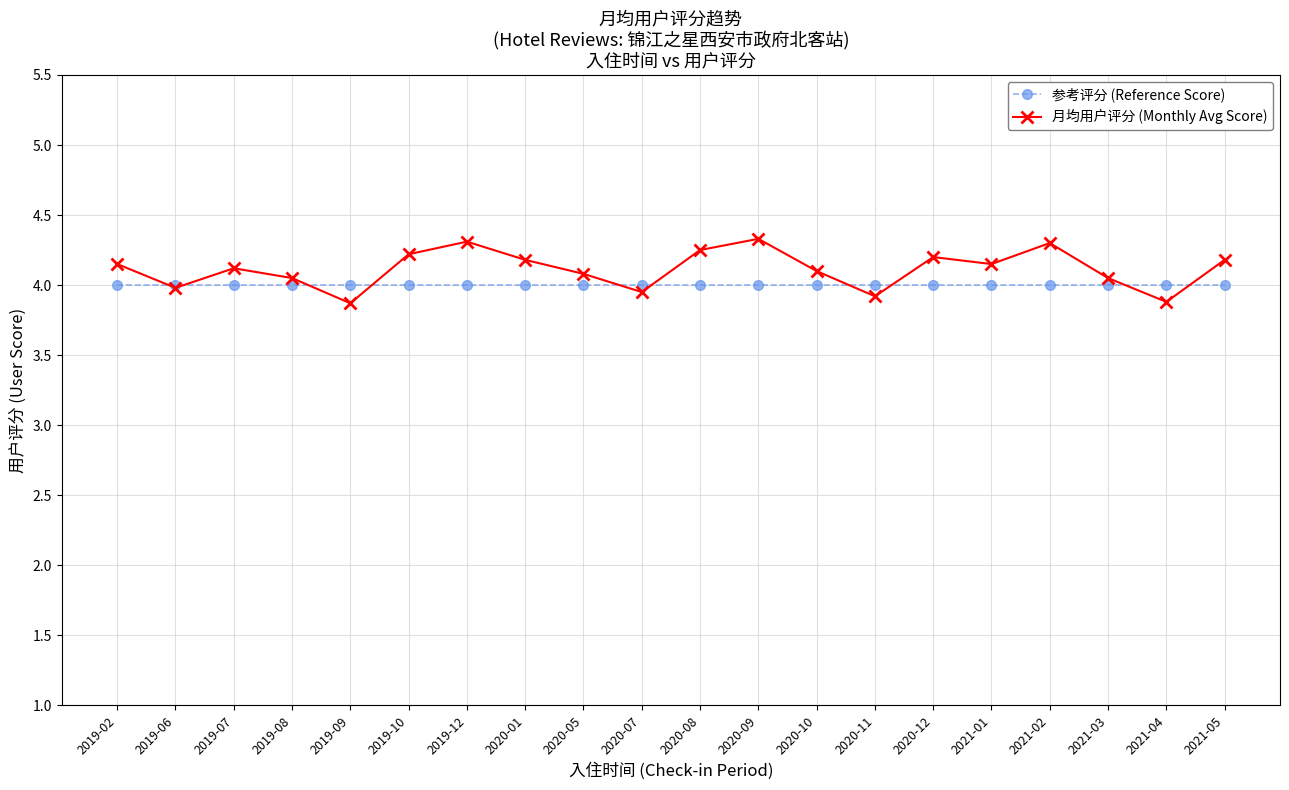

What is the spread (max minus min) of values at 2020-01?

0.2